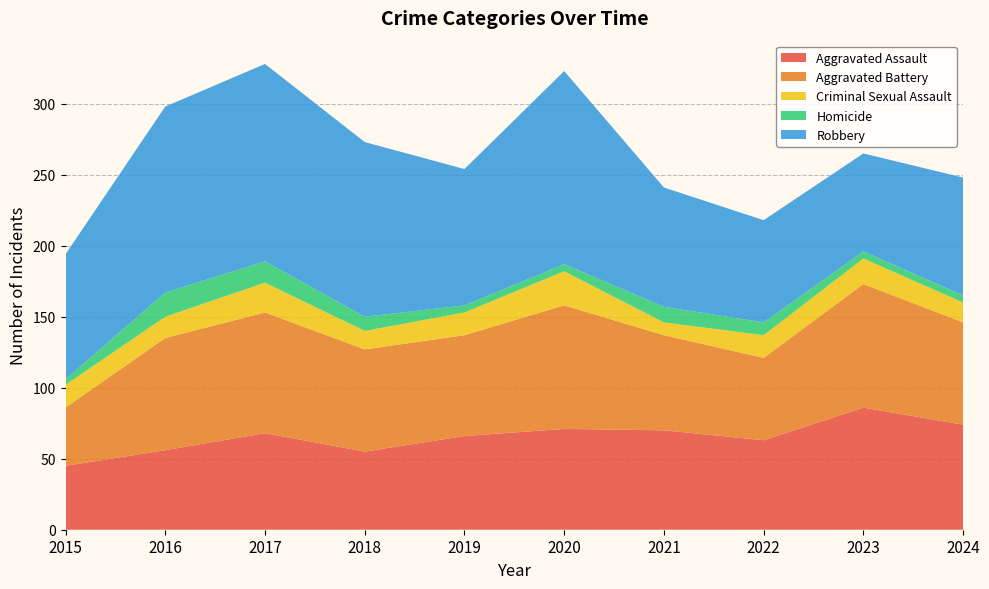

Reading left to right, list all the values displayed in this chart.

Aggravated Assault: 2015=45	2016=56	2017=68	2018=55	2019=66	2020=71	2021=70	2022=63	2023=86	2024=74
Aggravated Battery: 2015=41	2016=79	2017=85	2018=72	2019=71	2020=87	2021=67	2022=58	2023=87	2024=72
Criminal Sexual Assault: 2015=16	2016=15	2017=21	2018=13	2019=16	2020=24	2021=9	2022=16	2023=18	2024=14
Homicide: 2015=4	2016=17	2017=15	2018=10	2019=5	2020=5	2021=11	2022=9	2023=5	2024=5
Robbery: 2015=88	2016=131	2017=139	2018=123	2019=96	2020=136	2021=84	2022=72	2023=69	2024=83